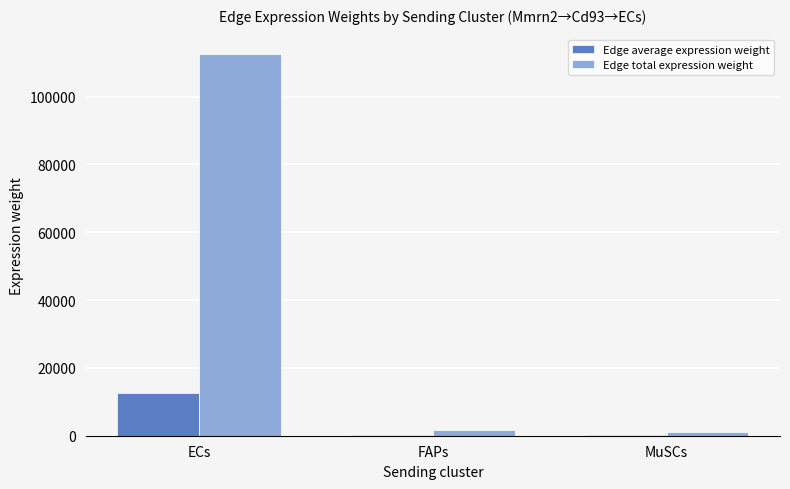

Which series has the largest total across all categories?

Edge total expression weight